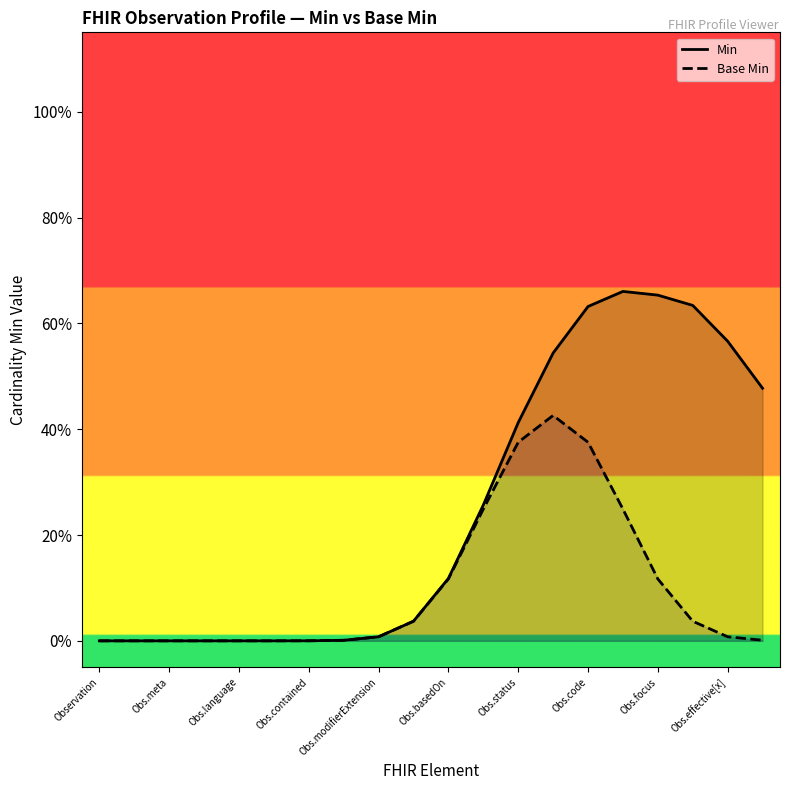

How many categories are shown in the chart?

20